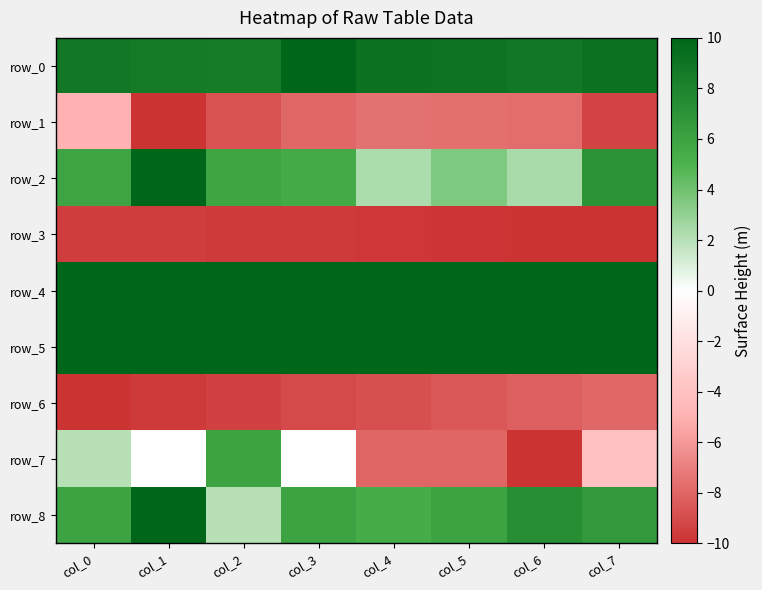

Read the row_3 value at col_1.

-9.6